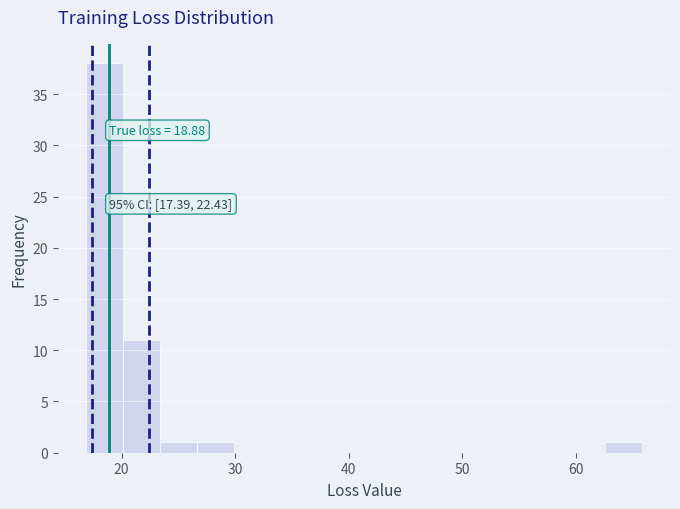

Read against the x-axis, roughly where is the centre of the tallest bar?

18